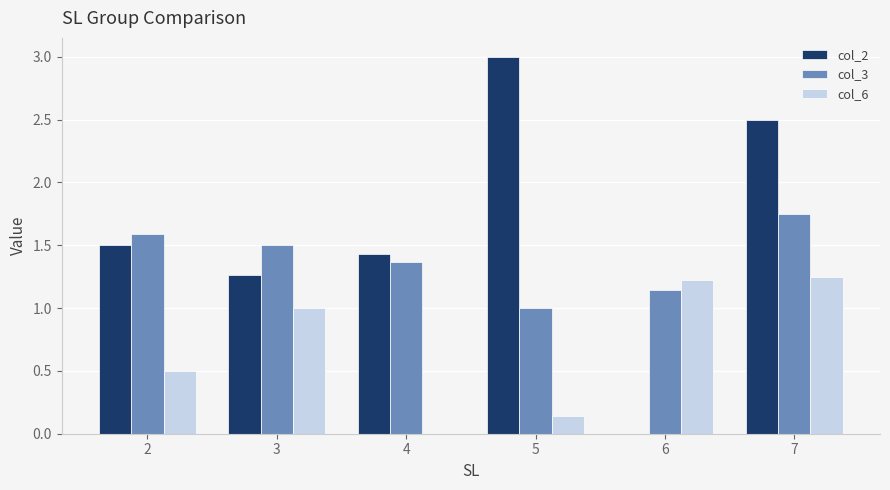

Is the value of col_6 at 6 greater than the value of col_3 at 4?

No